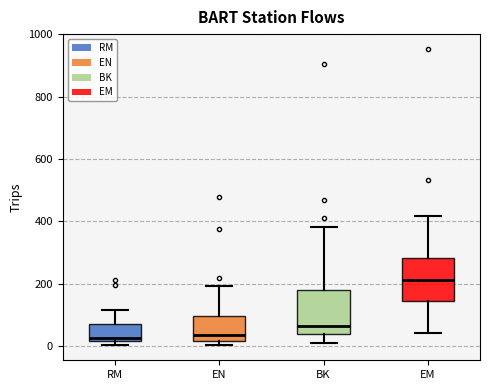

Where does the upper whisker of the box for RM end on the y-axis? The values are not printed on the chart, so give them approximately, as read against the axis.

120